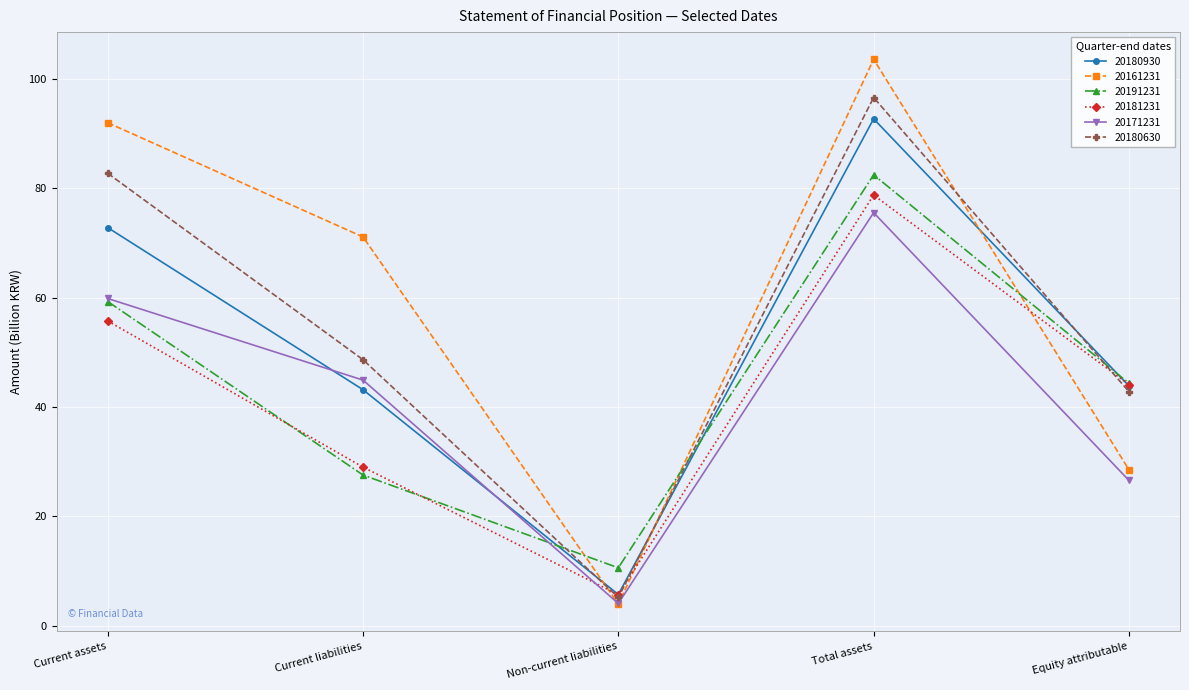

Which category has the lowest value across all series?

Non-current liabilities